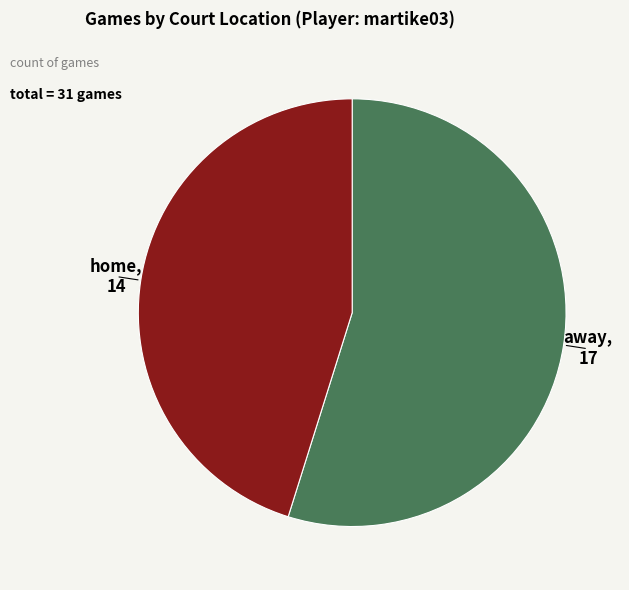

Is there any slice that represents more than half of the pie?

Yes